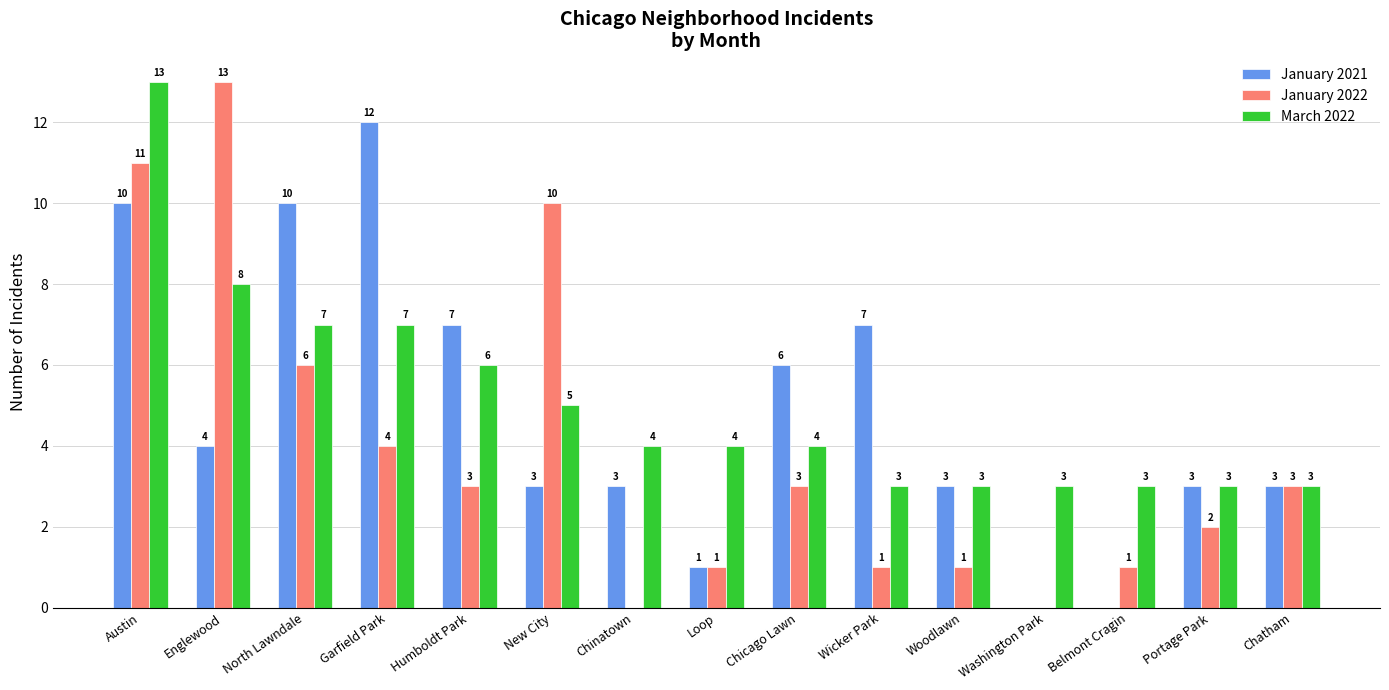

What is the maximum value for January 2021?

12